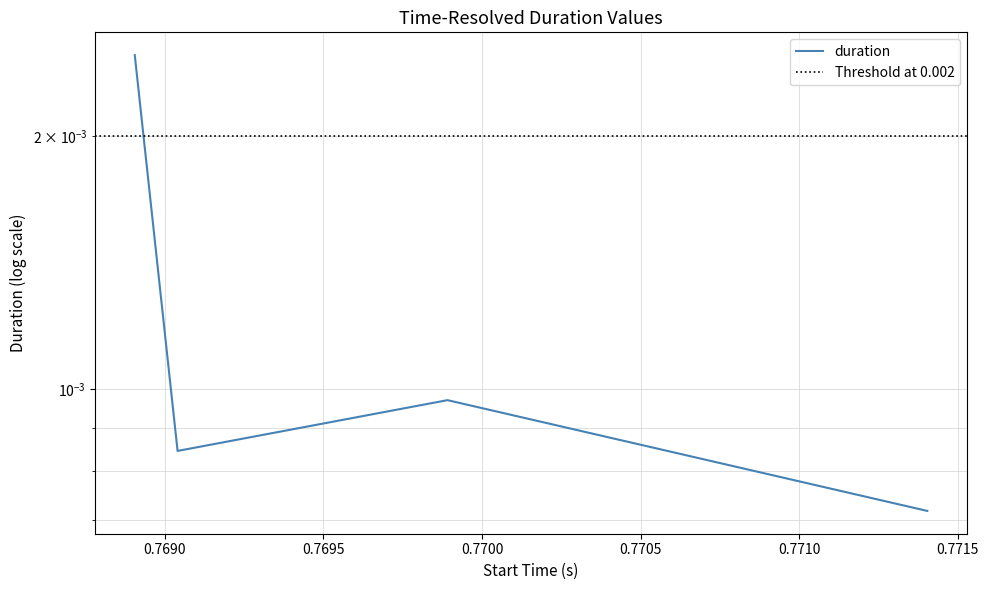

How many points are higher than both their immediate neighbors (excluding endpoints)?

1